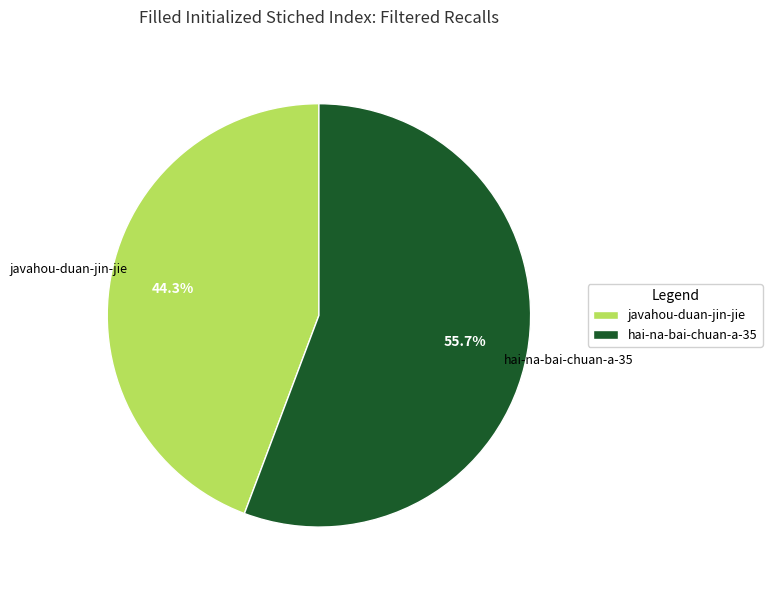

How many slices are in this pie chart?

2